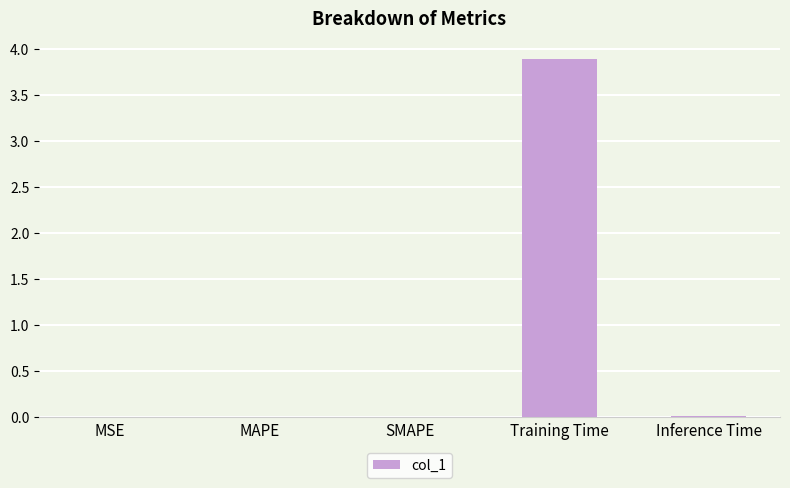

True or false: the data shows 6.8 at Training Time.

False